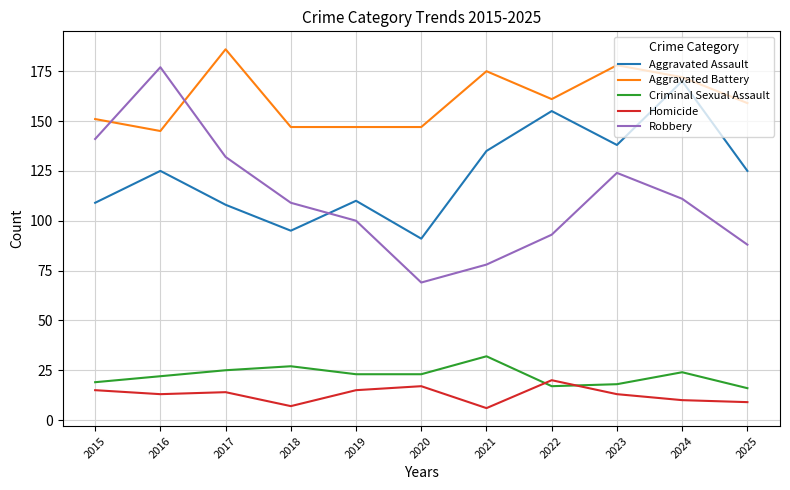

What is the minimum value shown in the chart?

6